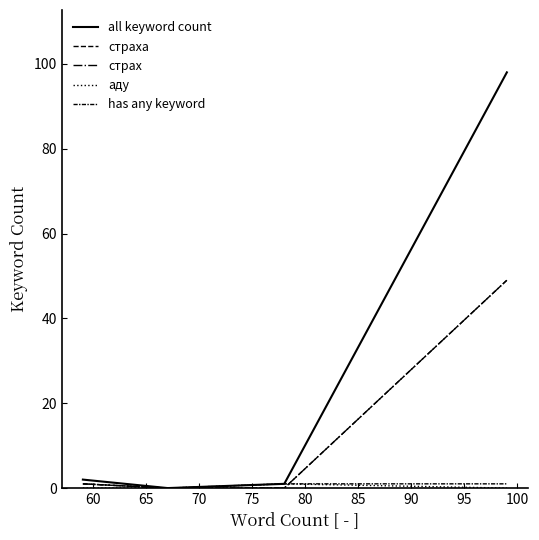

Is this an area chart (filled region under the line)?

No